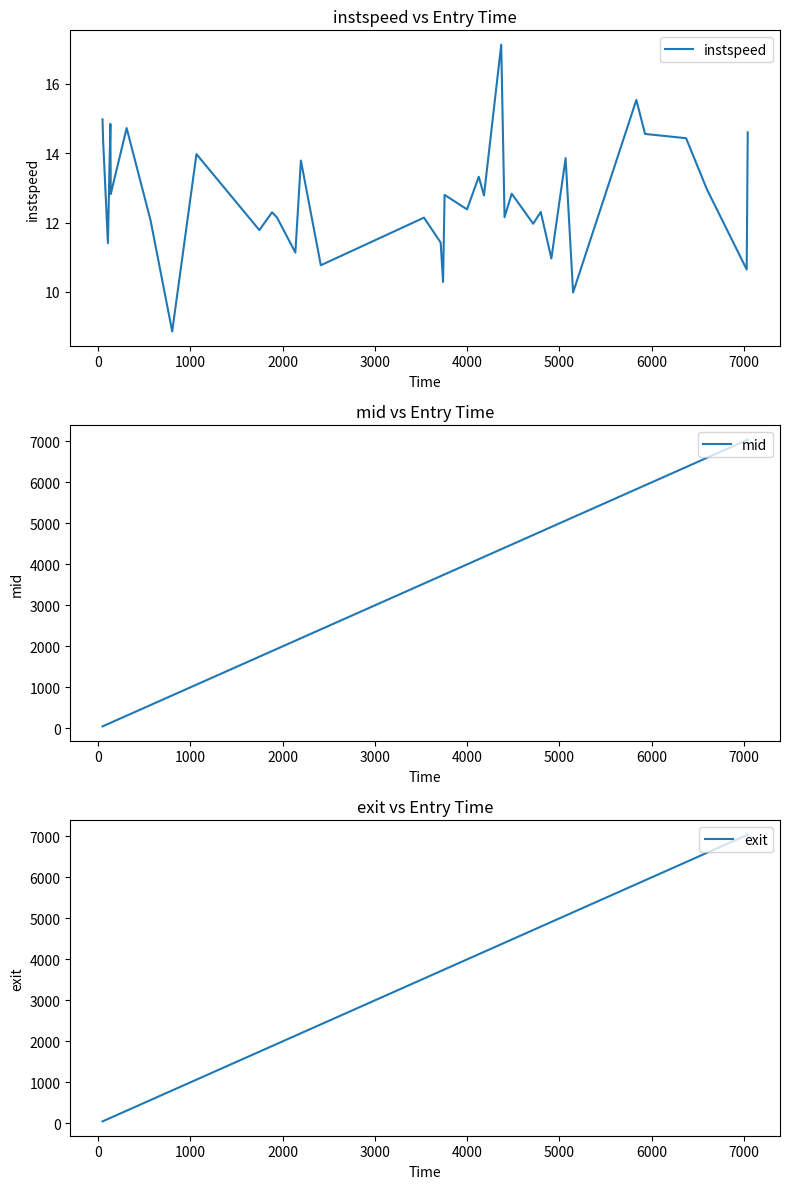

True or false: instspeed has more than 0 points higher than both neighbors.

True